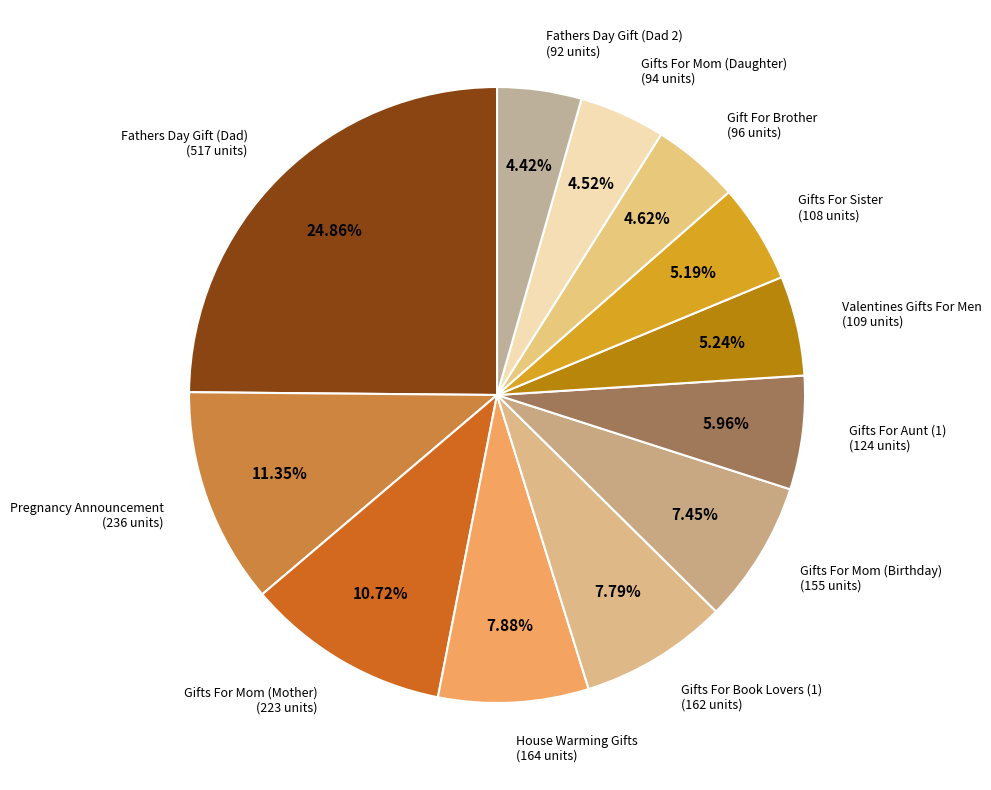

To the nearest percent, what percentage of the pie is Valentines Gifts For Men?

5%